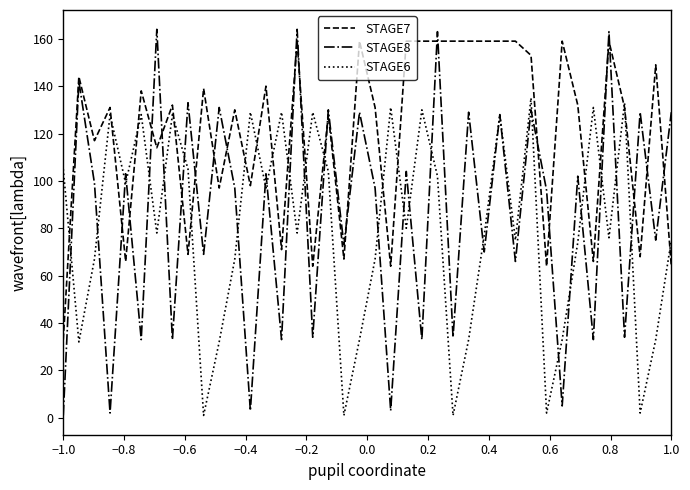

Which series has the largest range (max minus min)?

STAGE8